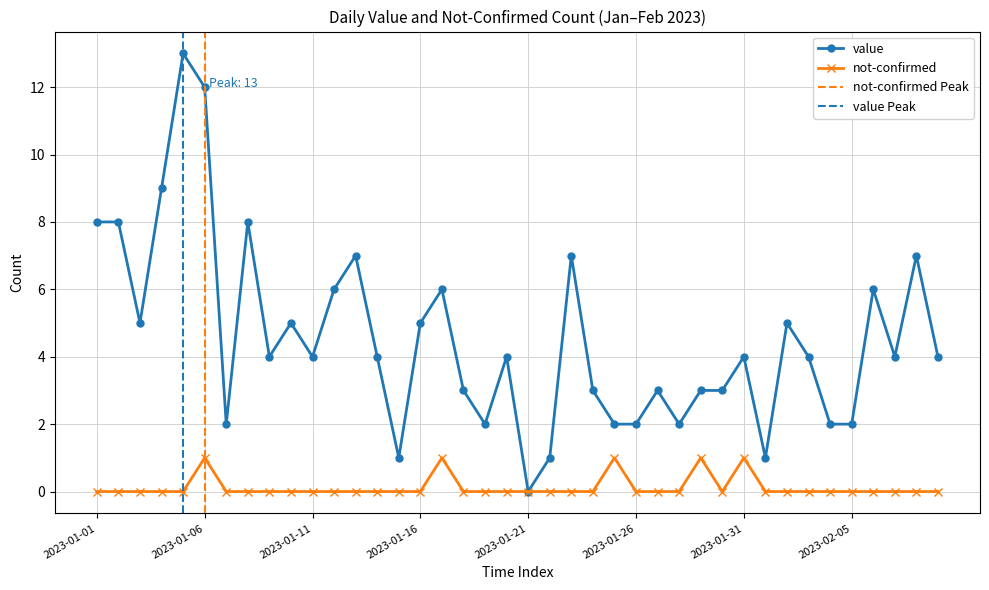

What is the label of the 29th point from the left?

2023-01-29